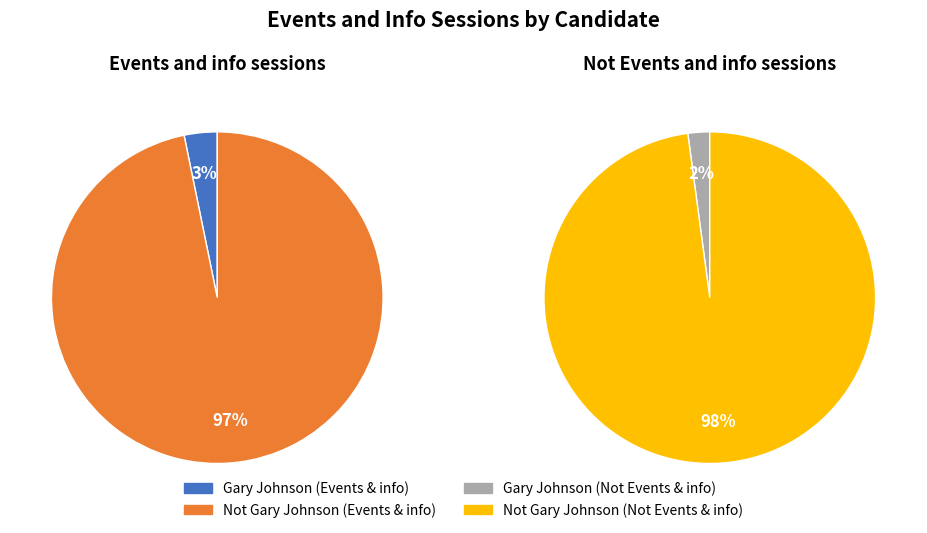

The Gary Johnson slice represents 1% of the pie. True or false?

False